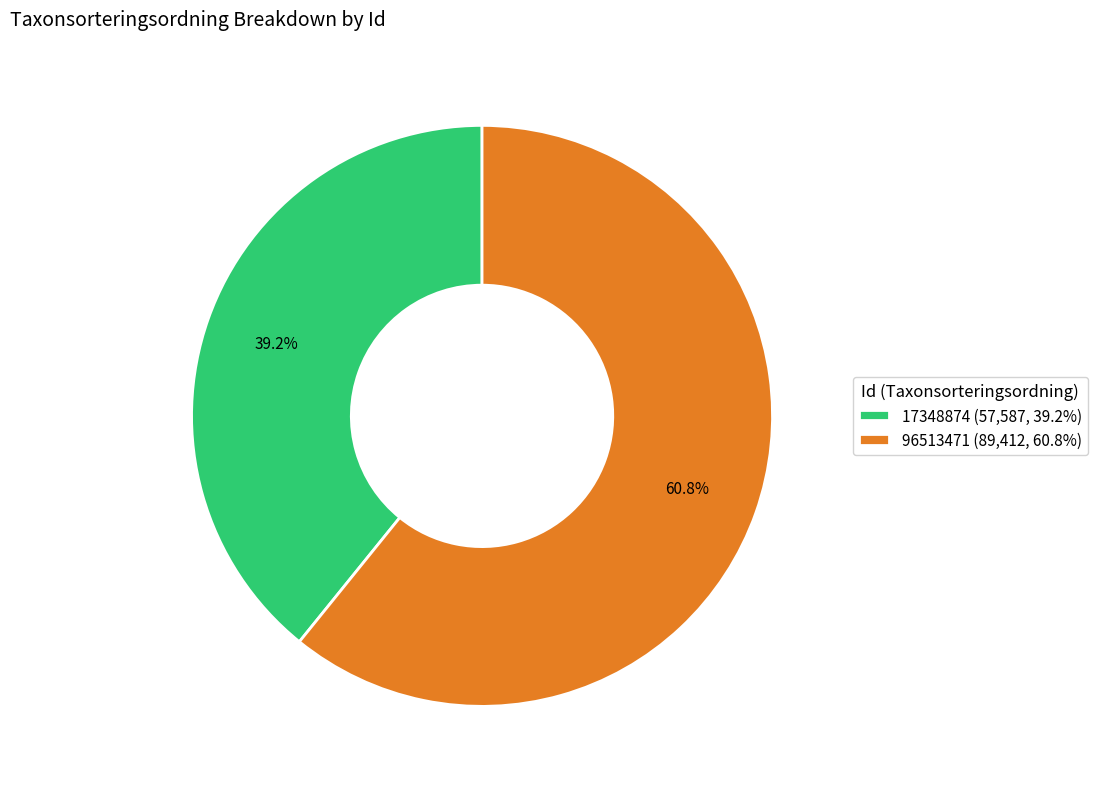

Is 96513471 the majority of the pie?

Yes